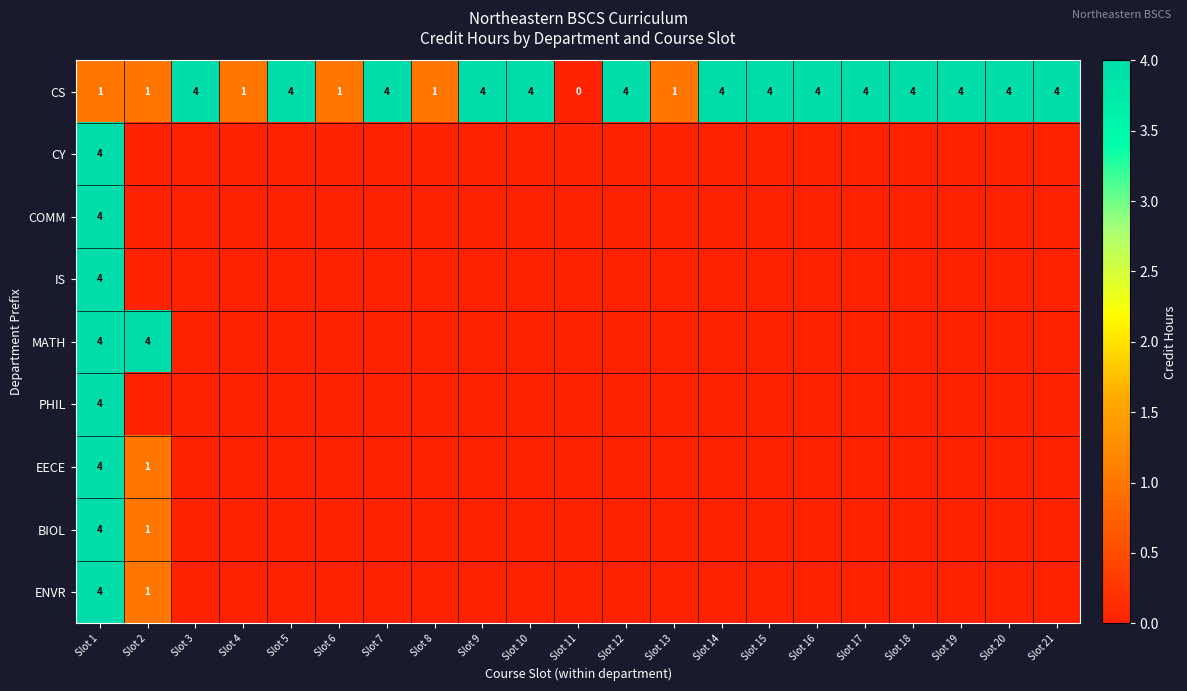

Which series changed the most between Slot 14 and Slot 19?

CS